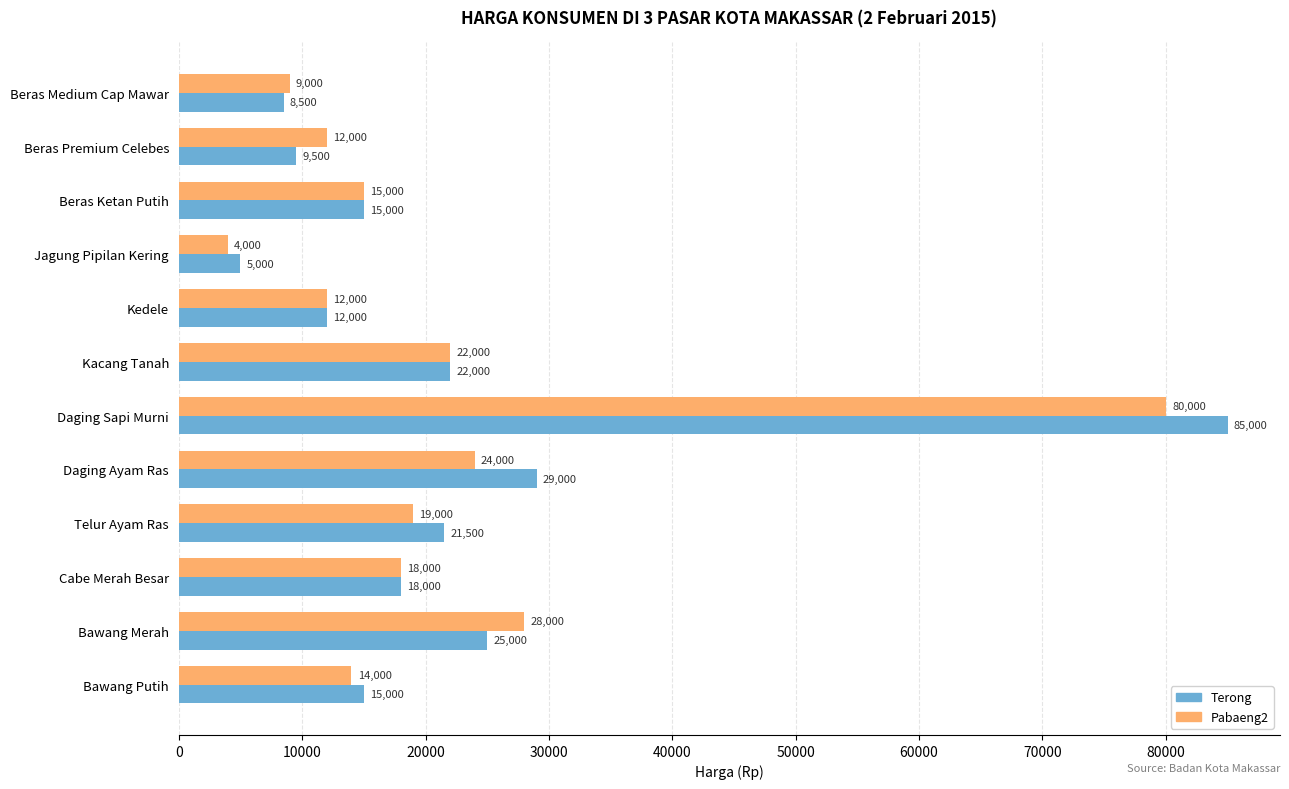

List the series in order of their peak value, lowest first.

Pabaeng2, Terong